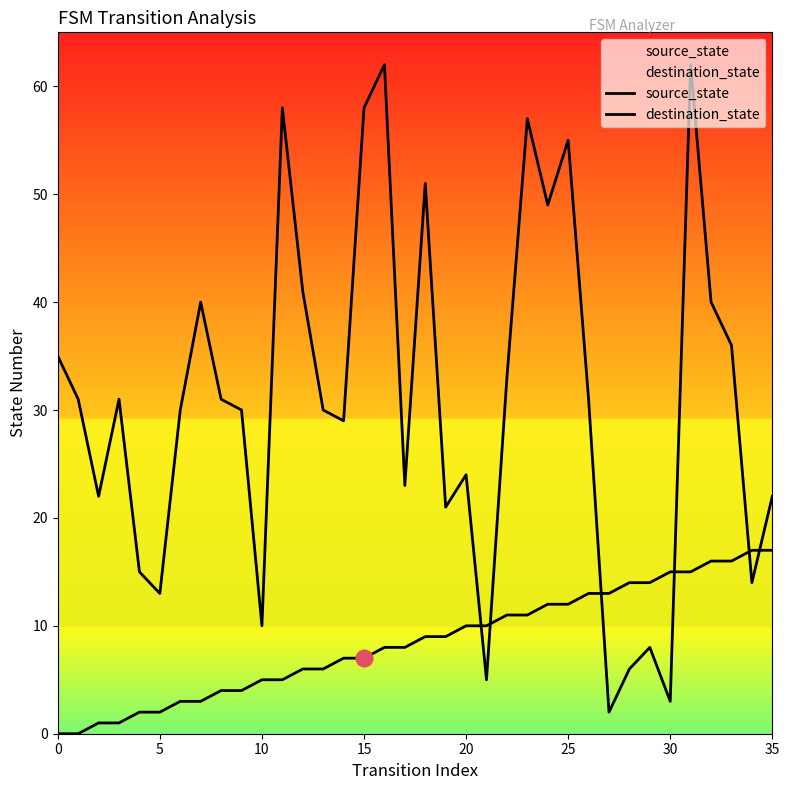

What is the difference between the maximum and minimum values in the source_state series?

17